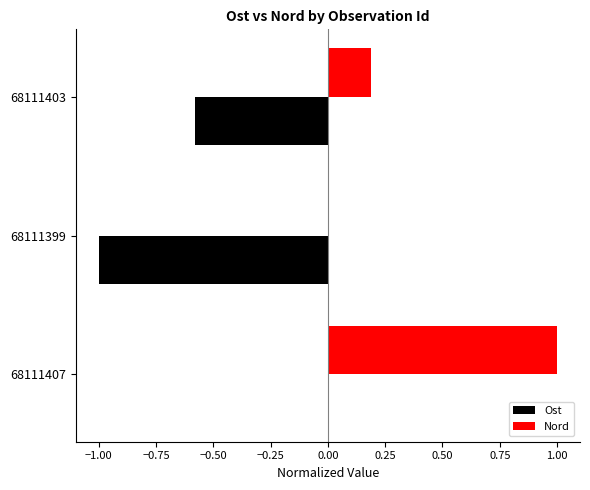

At which label is Ost closest to 0?

68111407